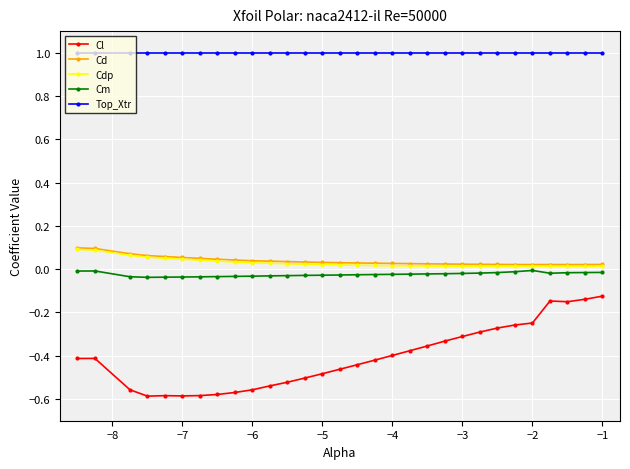

In Cdp, how many points are lower than both neighbors (excluding endpoints)?

2